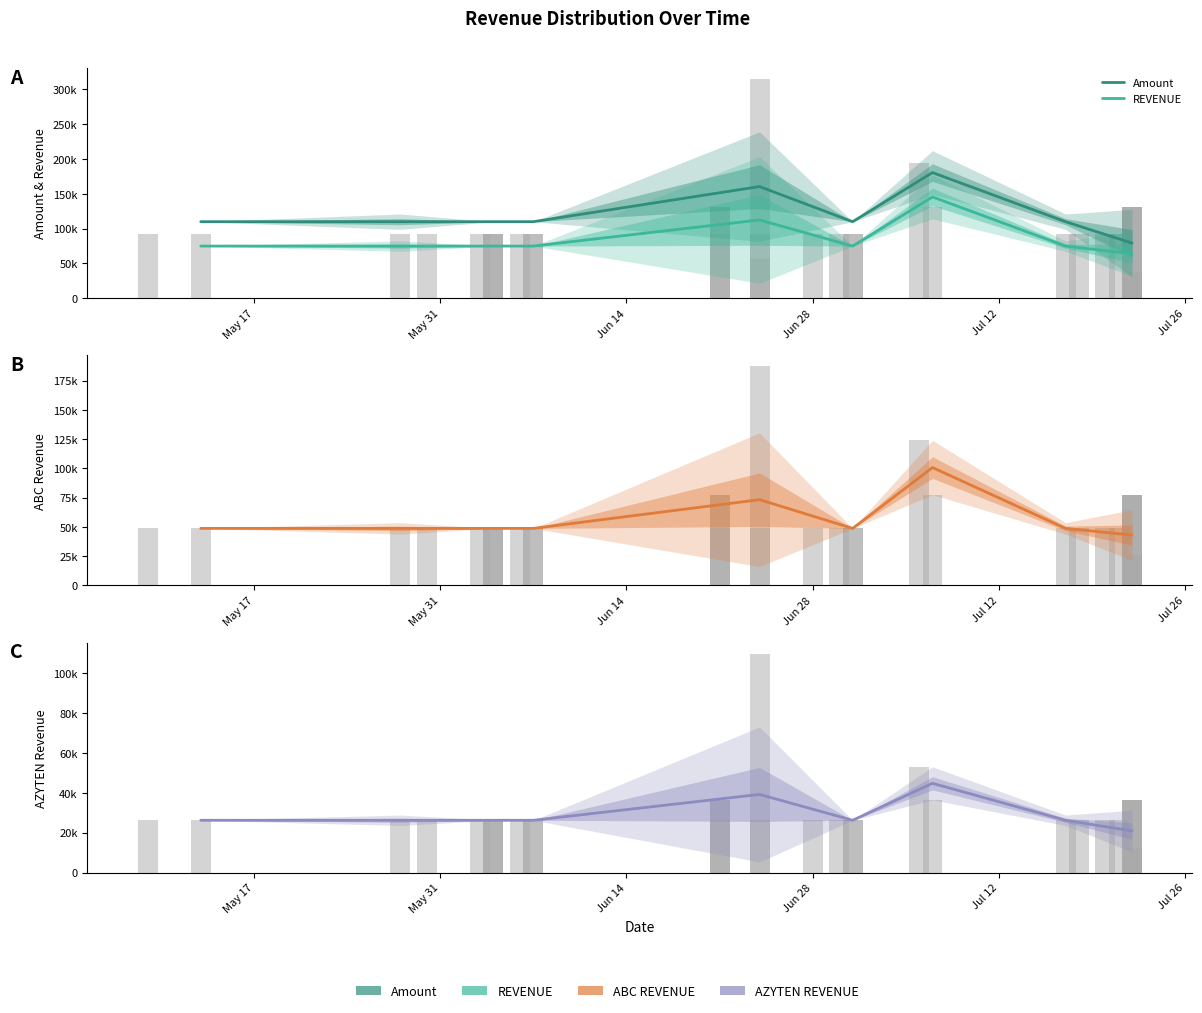

What is the value of the Amount bar at the 2nd from the left?

110000.0